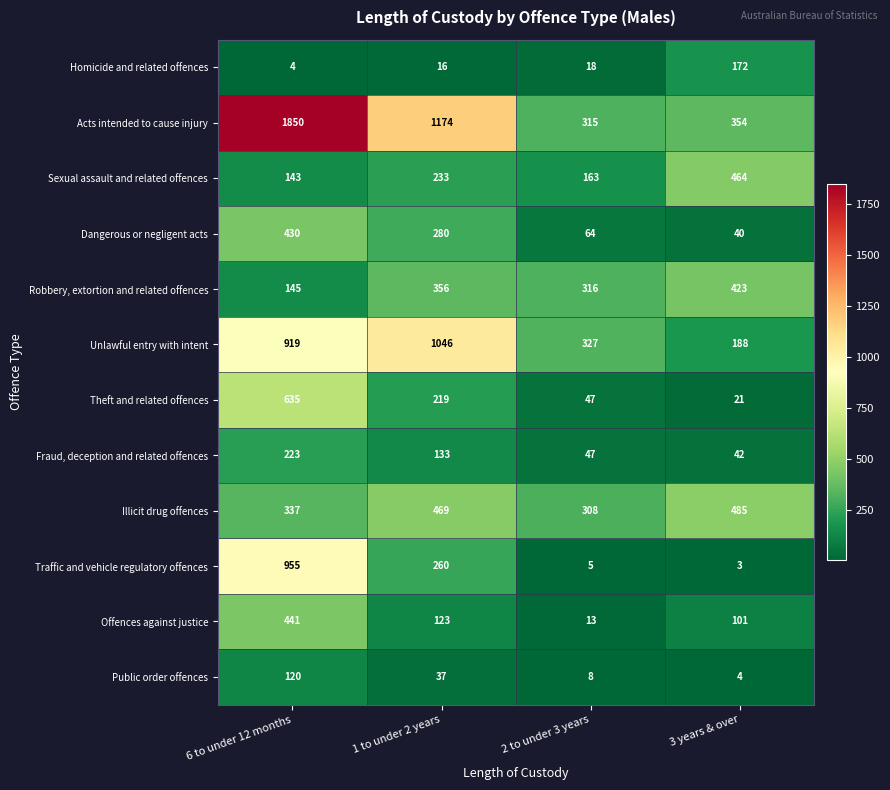

What is the difference between the Unlawful entry with intent values at 3 years & over and 1 to under 2 years?

858